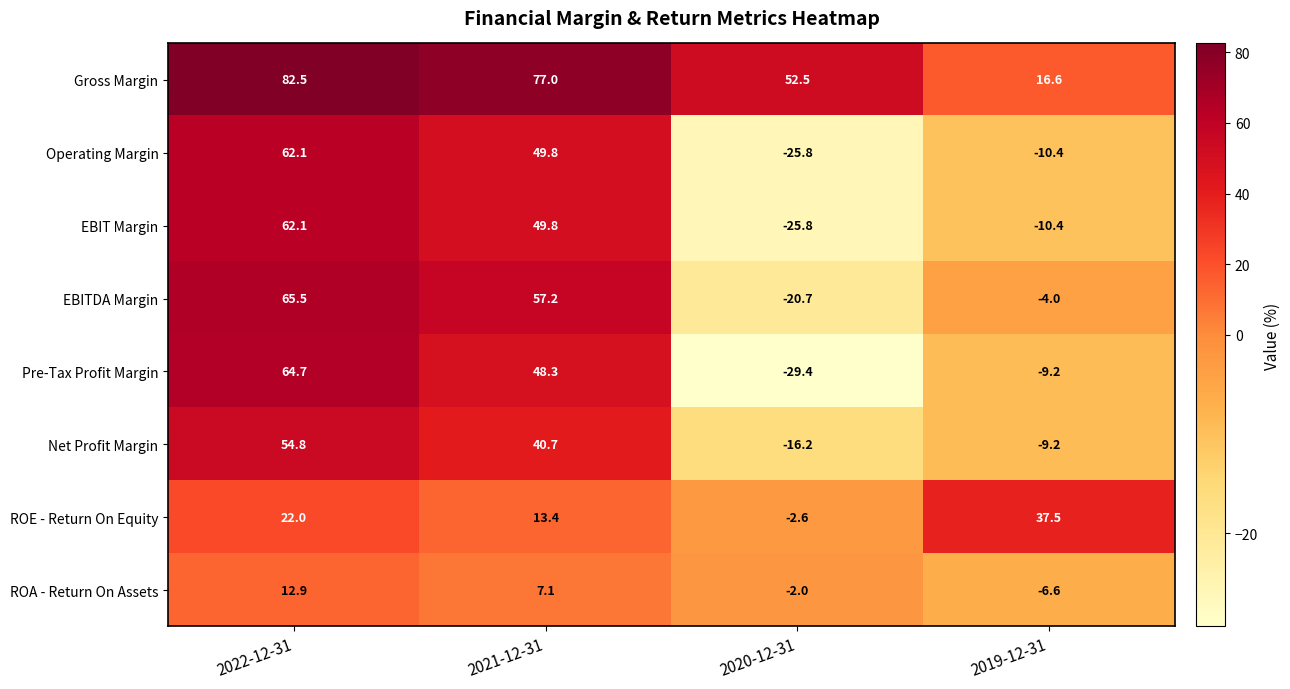

What is the difference between the maximum and minimum values in the Operating Margin series?

87.9